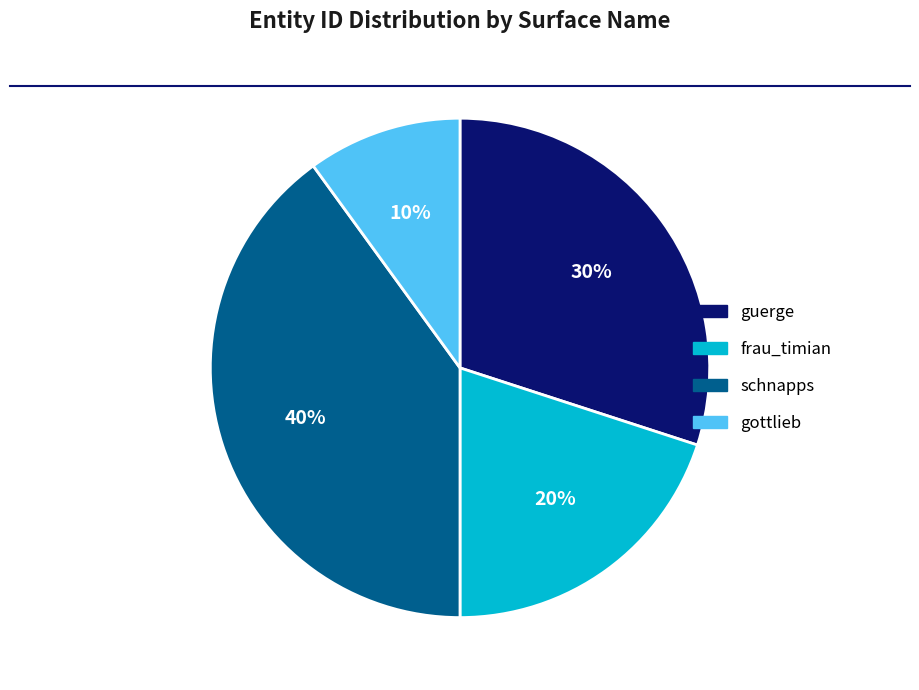

To the nearest percent, what is the difference between the largest and smallest slice percentages?

30%